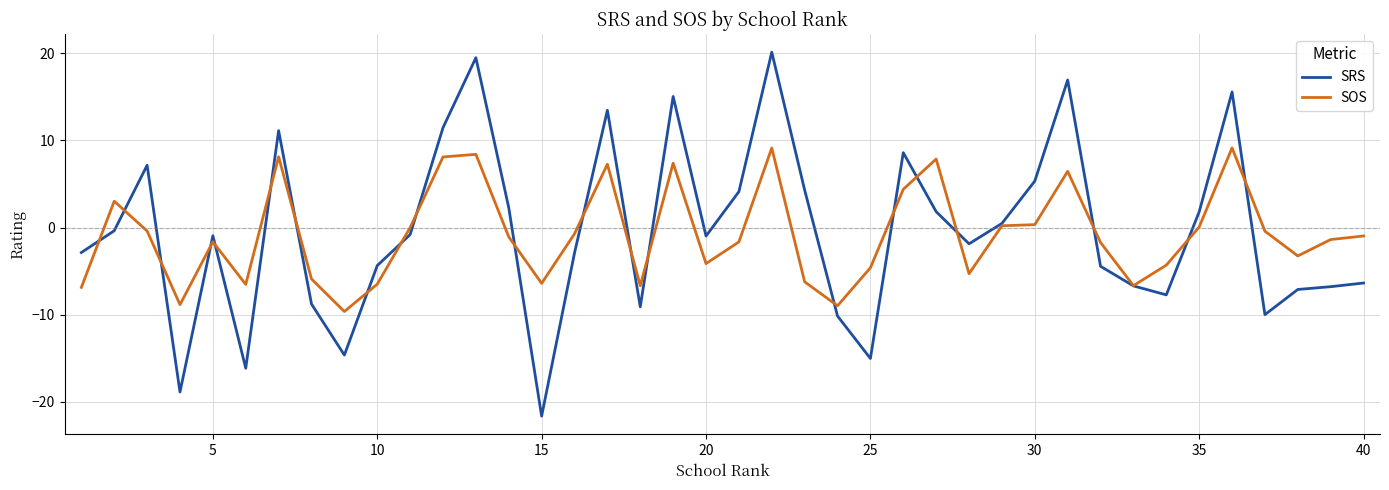

List the series in order of their peak value, highest first.

SRS, SOS